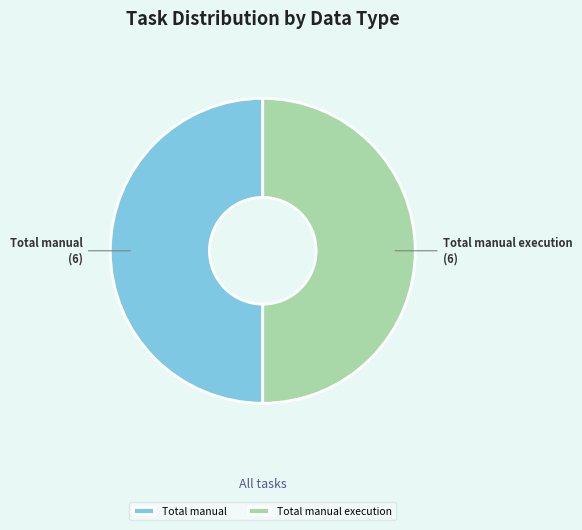

True or false: Total manual accounts for 50% of the total.

True